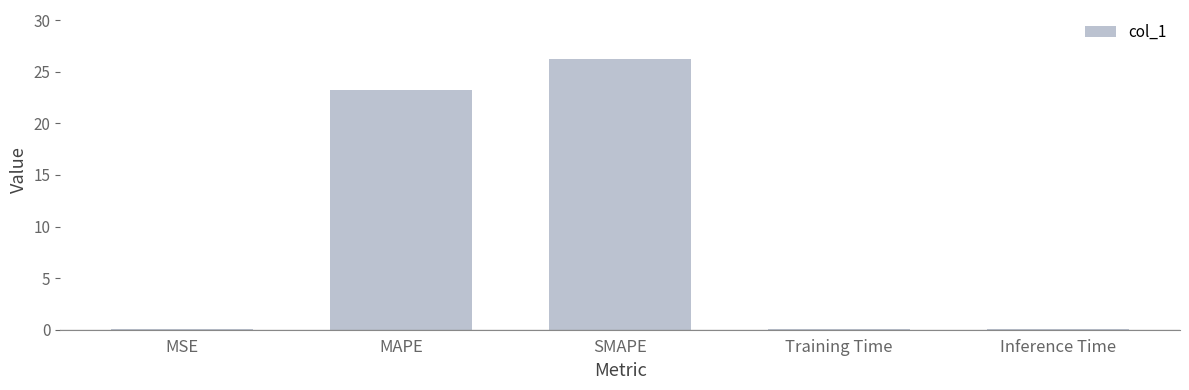

What is the change in value from MAPE to Training Time?

-23.2